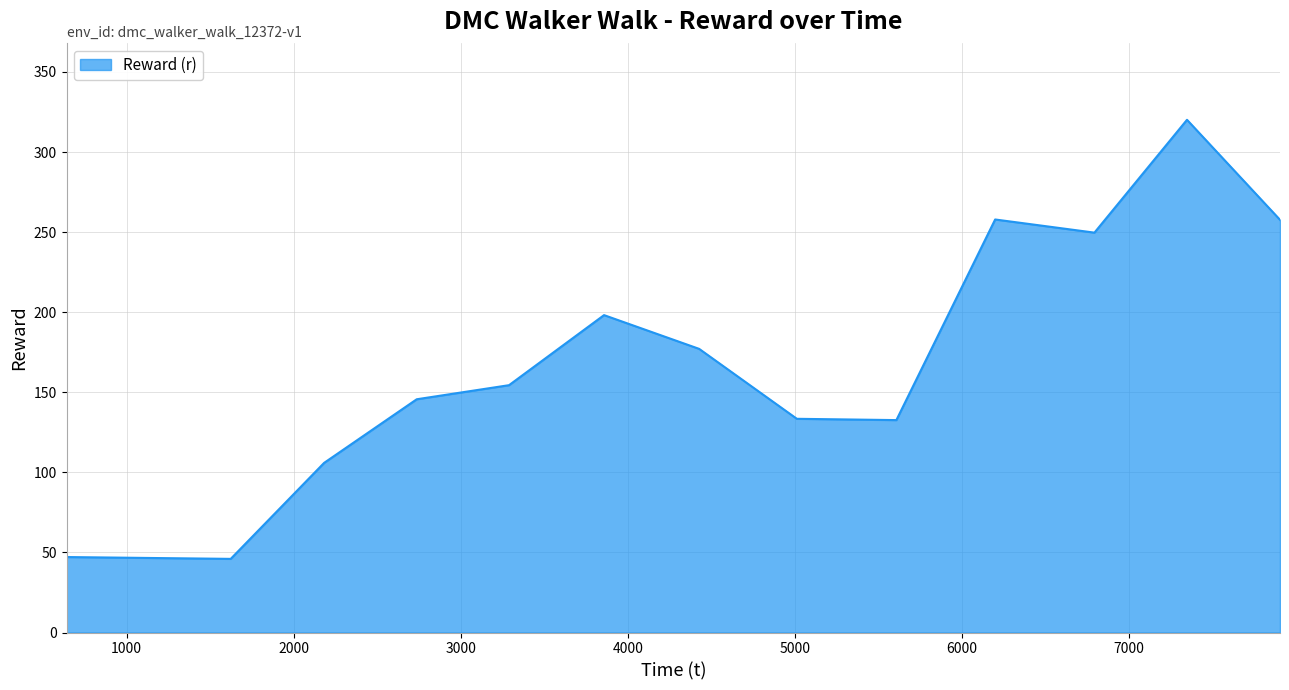

What is the minimum value shown in the chart?

46.0